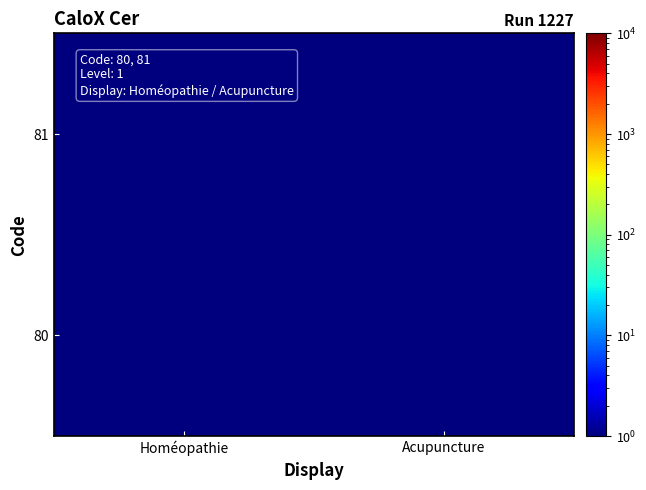

Reading right to left, list all the values displayed in this chart.

80: Acupuncture=0.5	Homéopathie=1.0
81: Acupuncture=1.0	Homéopathie=0.5